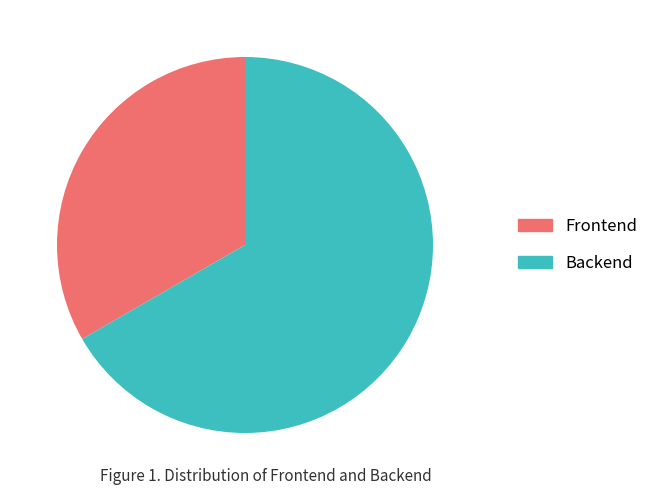

Count the number of slices in the pie.

2